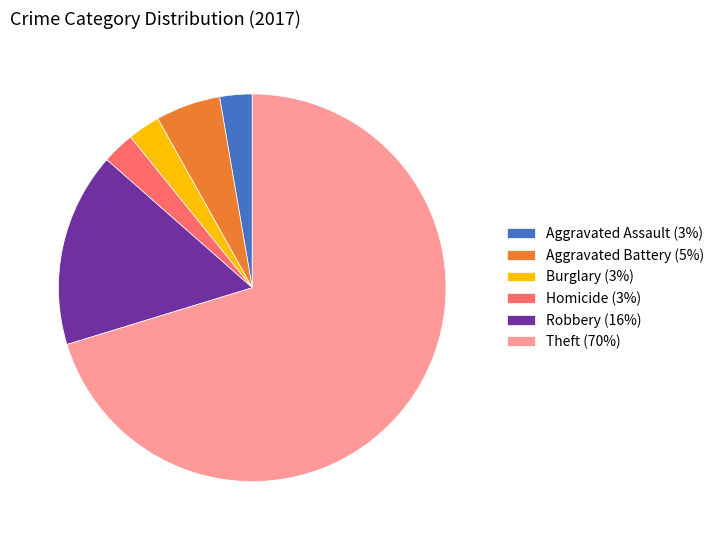

Count the number of slices in the pie.

6